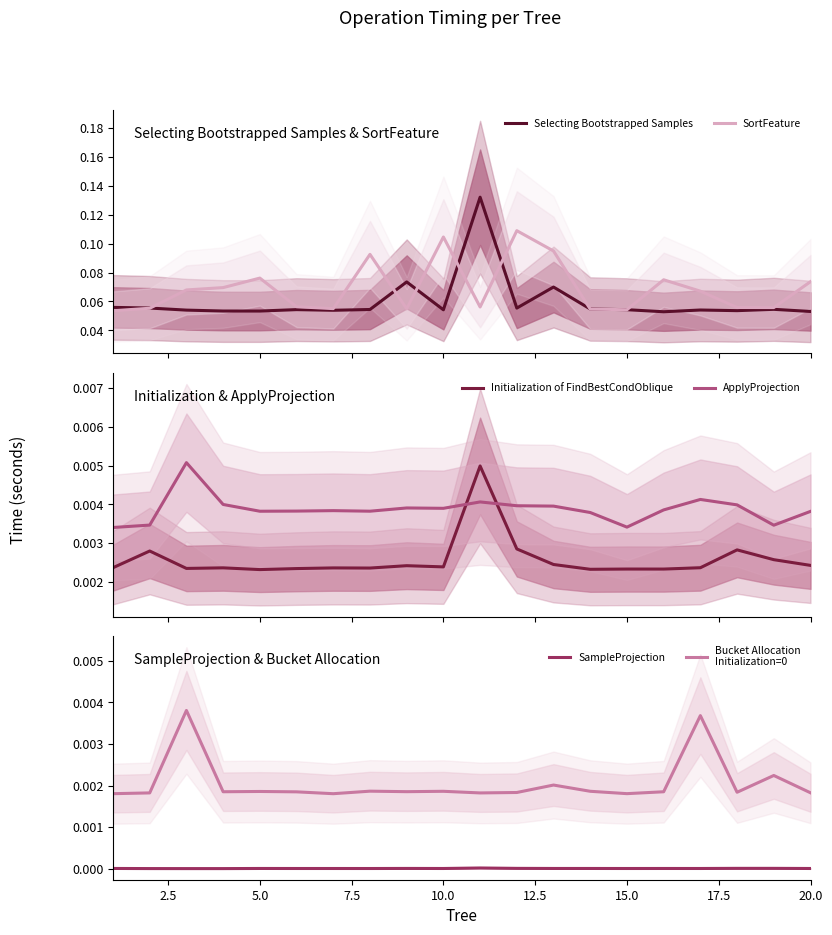

In ApplyProjection, how many points are higher than both neighbors (excluding endpoints)?

5